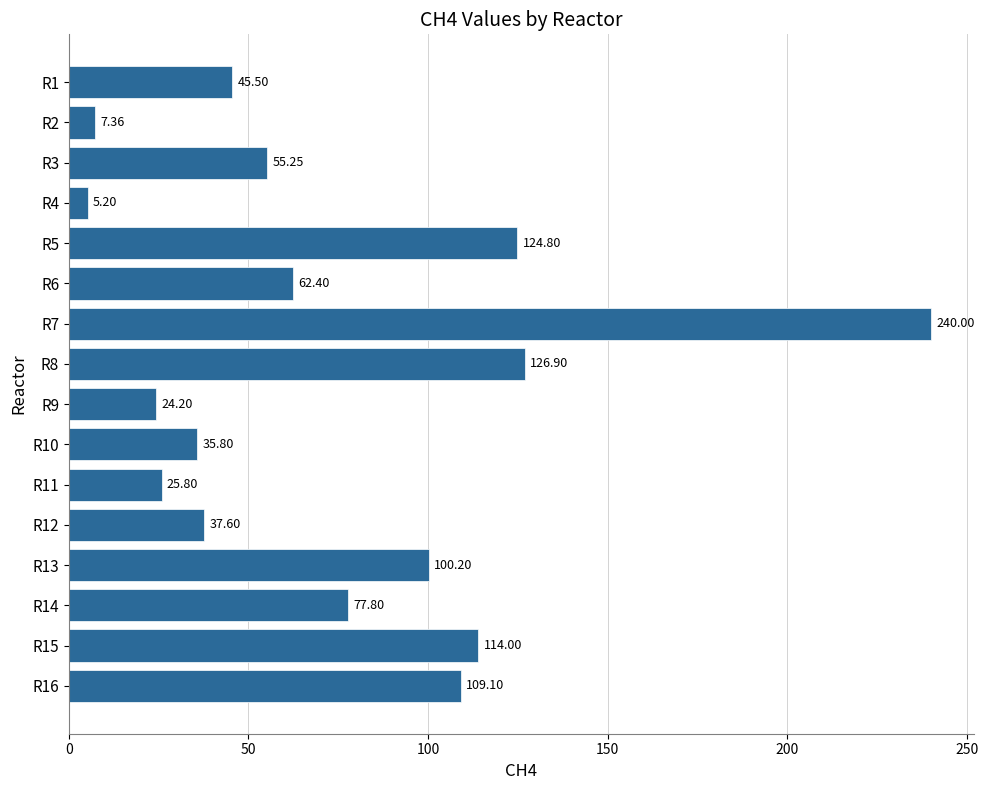

What is the change in value from R2 to R13?

+92.8